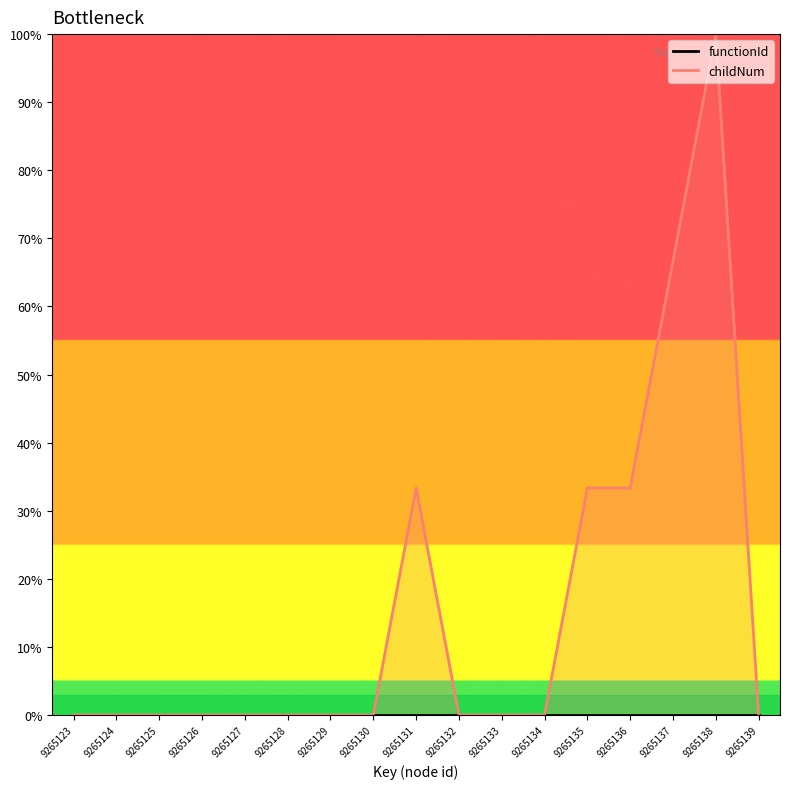

Does the chart display data point markers on the line(s)?

No